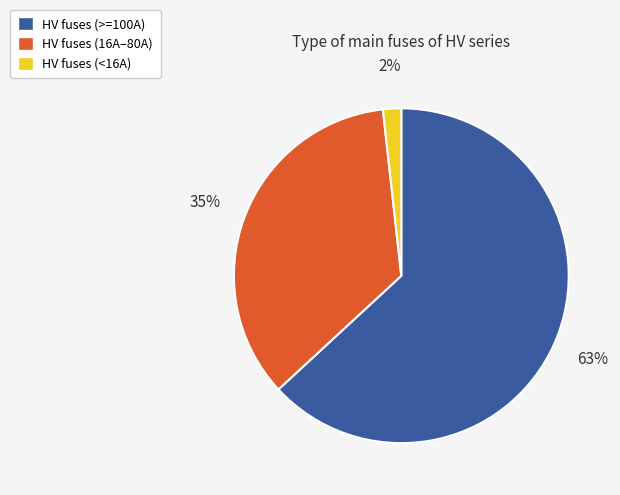

Rank the categories by value from highest to lowest.

HV fuses (>=100A), HV fuses (16A–80A), HV fuses (<16A)